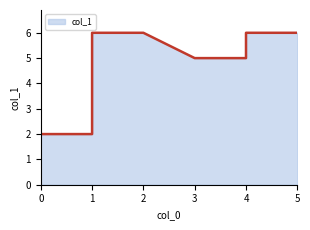

What is the value of the 5th point from the left?

6